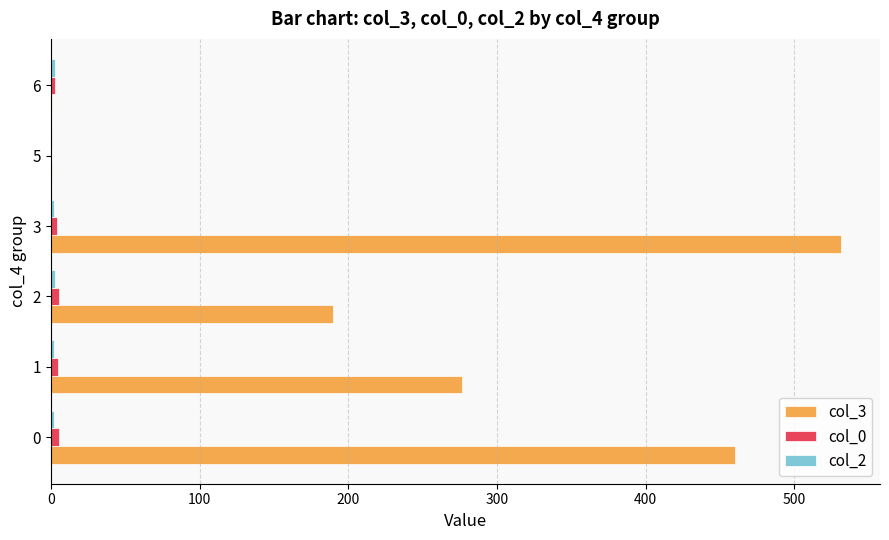

What is the greatest value displayed?

531.0